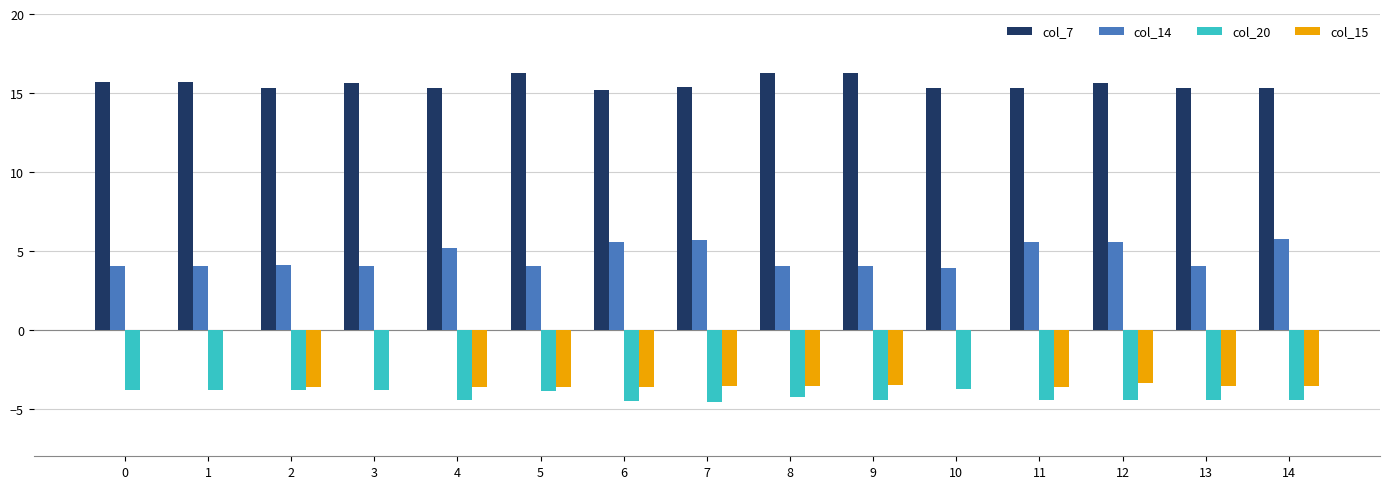

Between 3 and 9, which series saw the biggest shift?

col_15